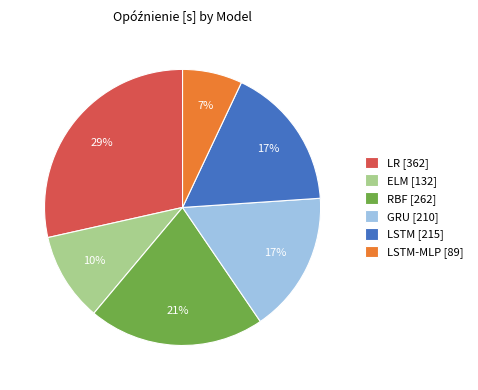

To the nearest percent, what is the combined percentage of ELM [132] and LR [362]?

39%